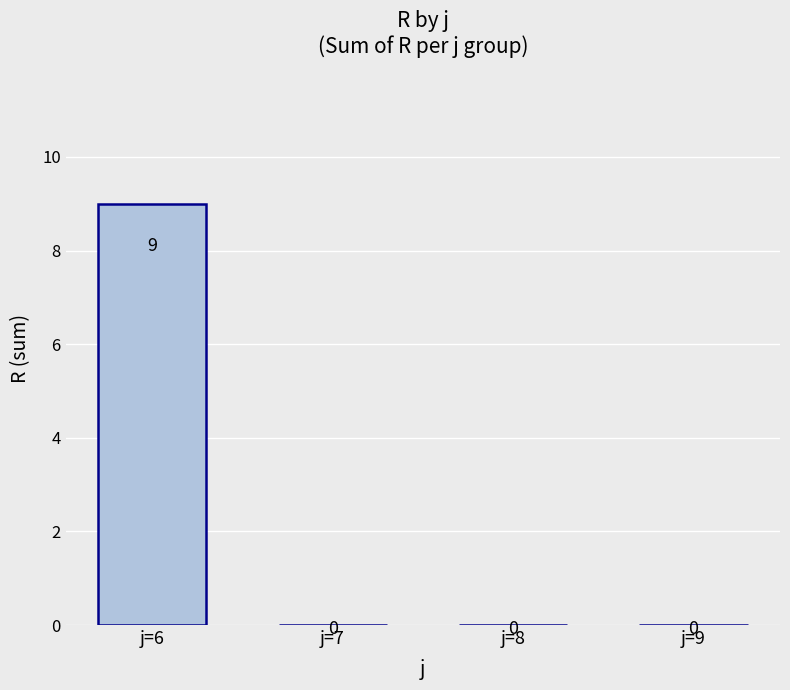

How many values exceed 0?

1